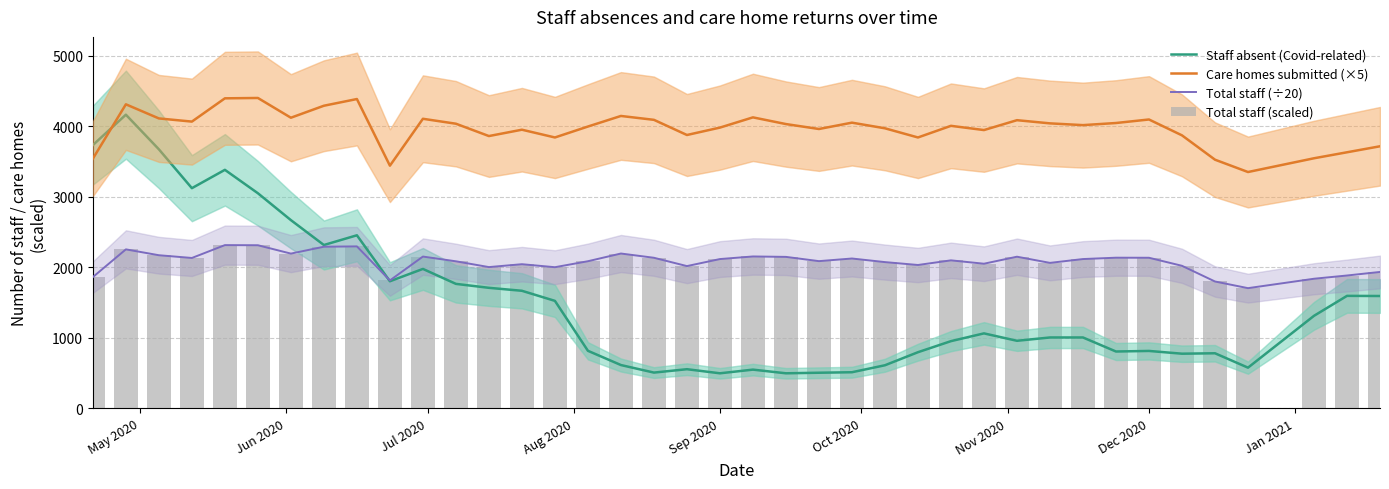

How many data points does each series have?

39